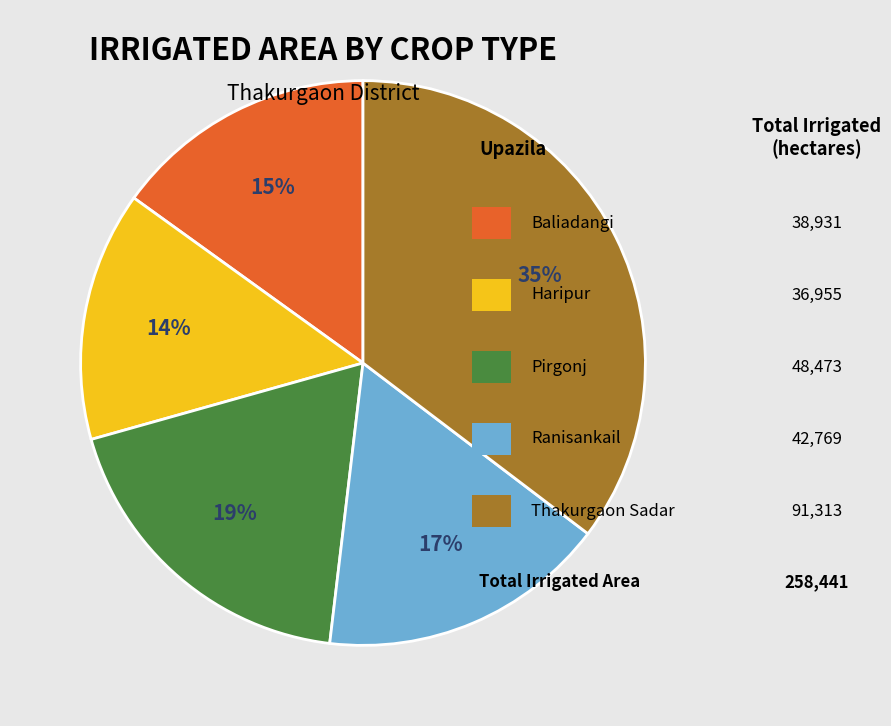

To the nearest percent, what is the difference between the largest and smallest slice percentages?

21%